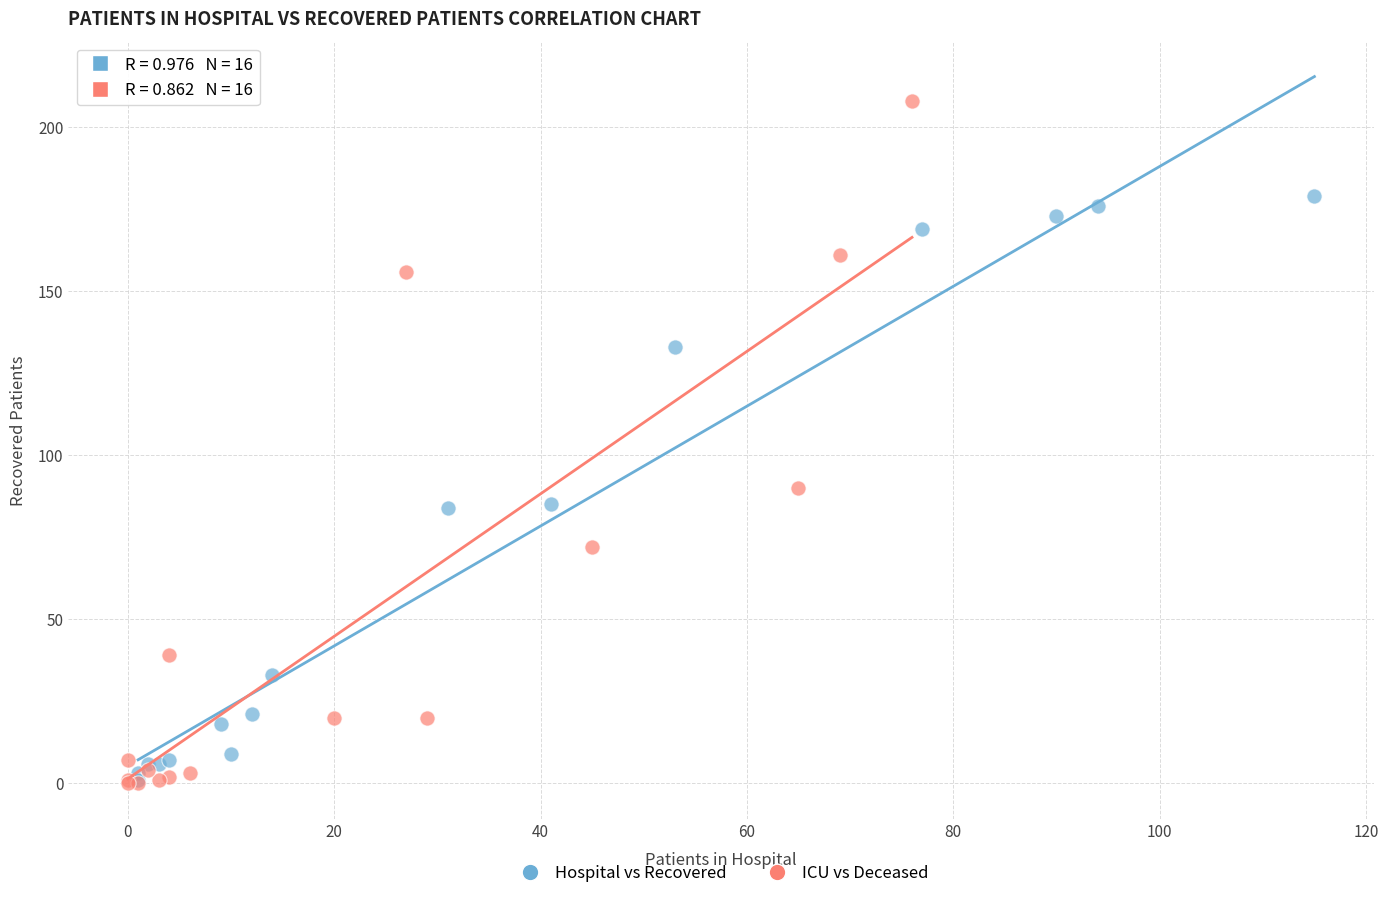

Which series contains the highest Y value?

ICU vs Deceased